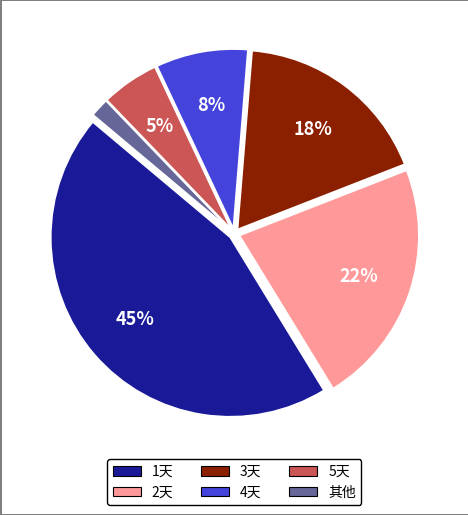

Rank the categories by value from highest to lowest.

1天, 2天, 3天, 4天, 5天, 其他